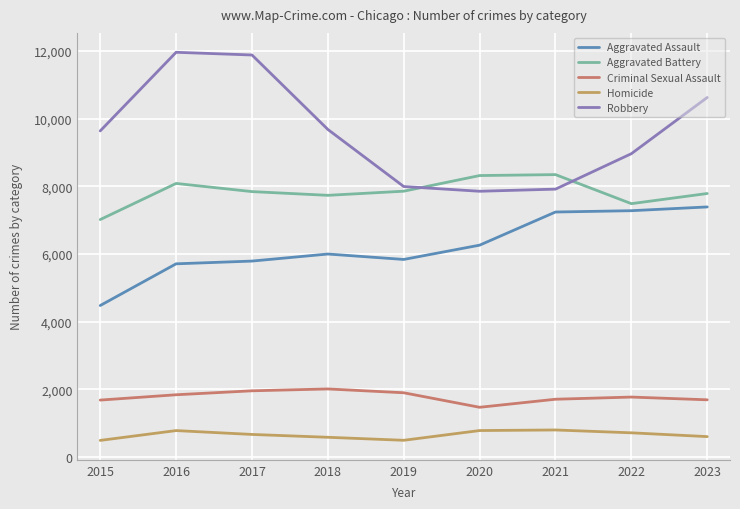

Which series changed the most between 2016 and 2020?

Robbery